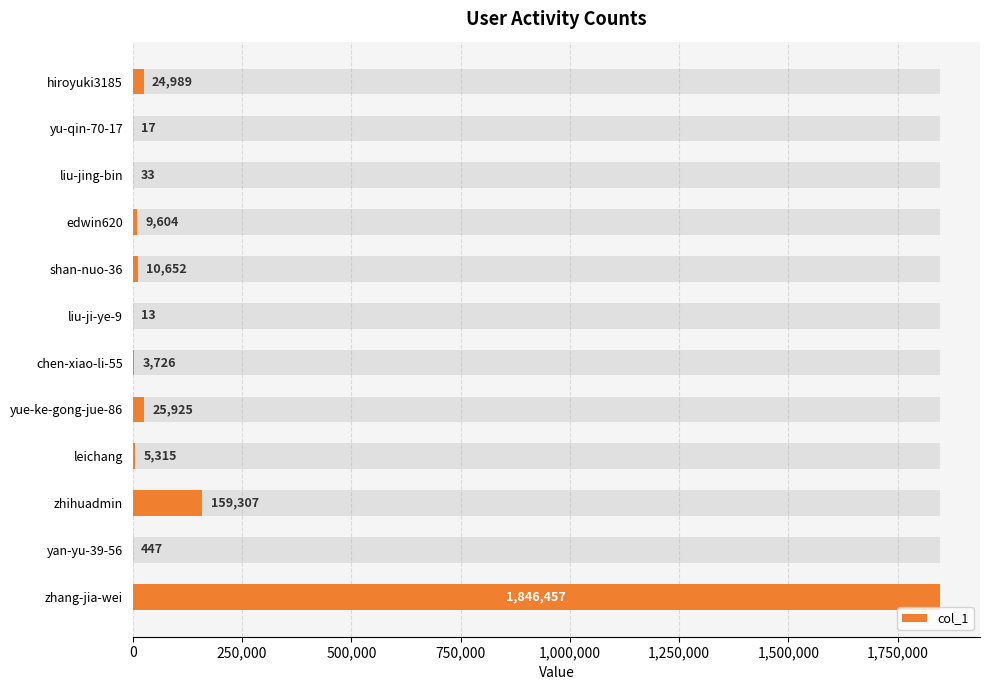

What is the value of the 12th bar from the left?

1846457